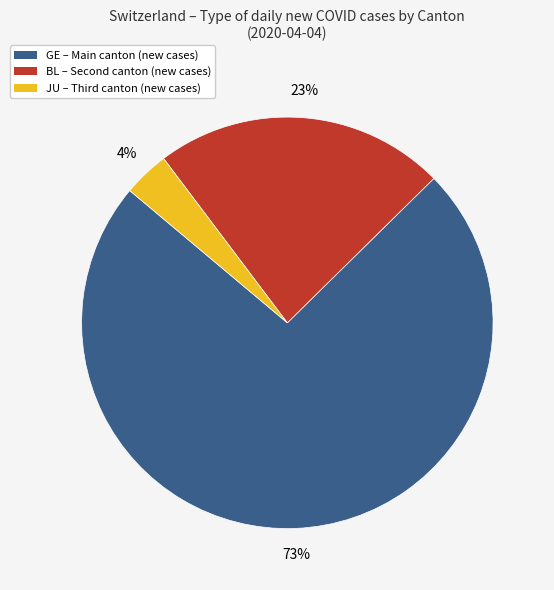

What percentage is the GE – Main canton (new cases) slice, to the nearest percent?

73%